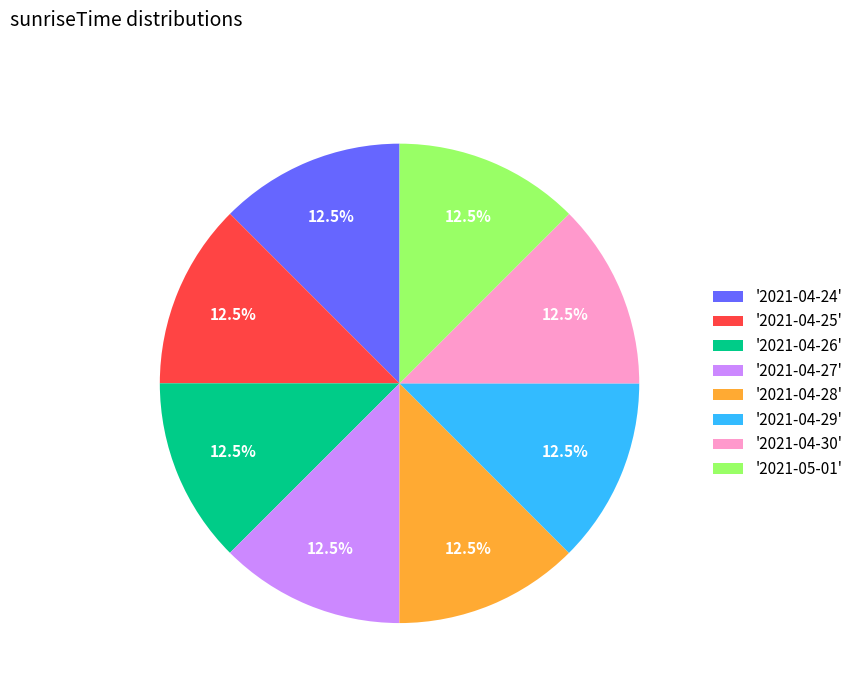

Approximately how many times larger is the value at '2021-04-28' compared to '2021-04-27'?

1.0